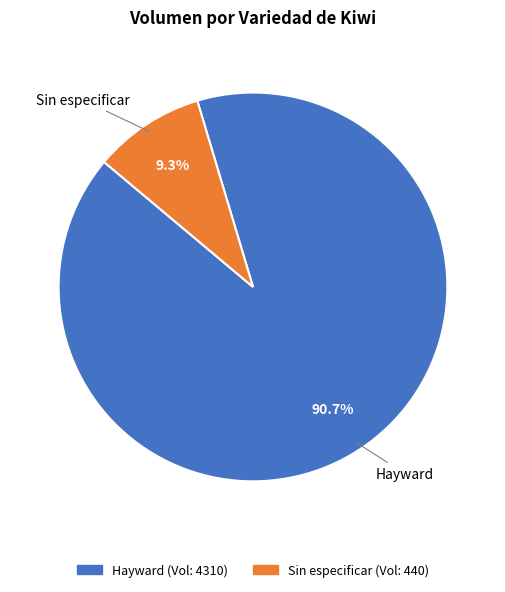

Approximately how many times larger is the value at Hayward compared to Sin especificar?

9.8